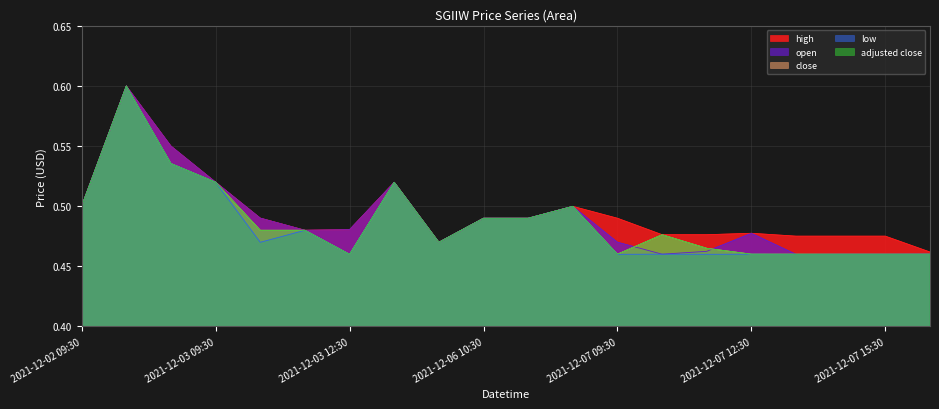

At which category is the sum across all series the highest?

2021-12-02 10:30